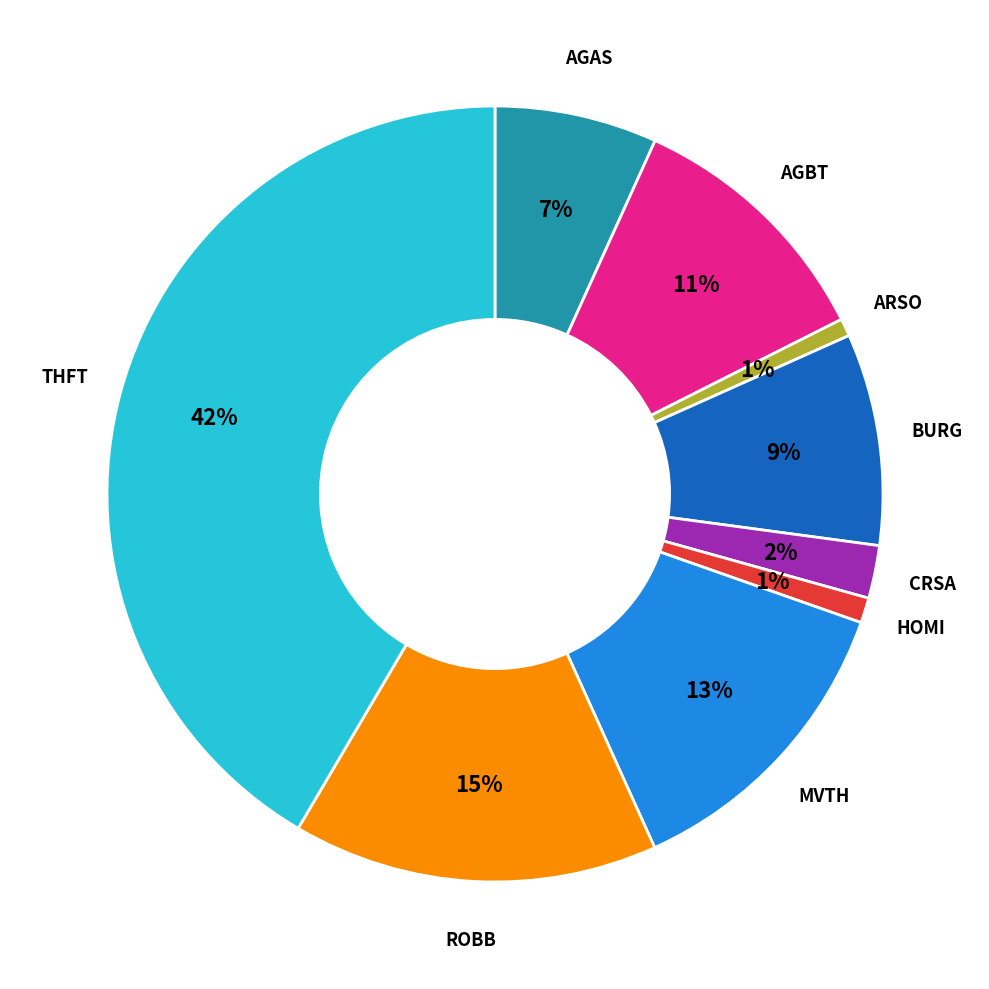

To the nearest percent, what is the average slice percentage?

11%